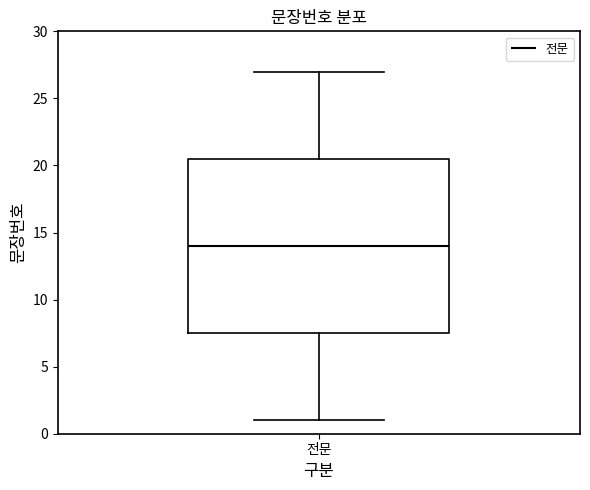

Read this box plot against the y-axis: the position of the median line, the range covered by the box, and the ends of both whiskers. The values are not printed on the chart, so give them approximately, as read against the axis.

median 14.0, box 7.5 to 20.5, whiskers 1.0 to 27.0